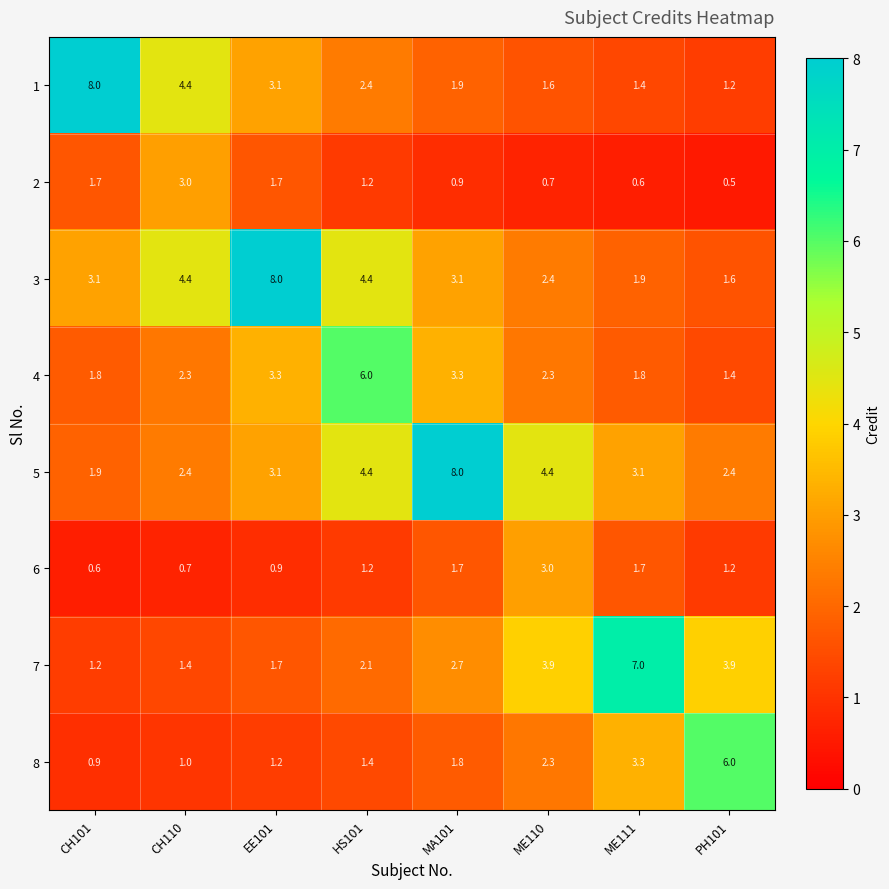

Rank the categories by 1 value from highest to lowest.

CH101, CH110, EE101, HS101, MA101, ME110, ME111, PH101